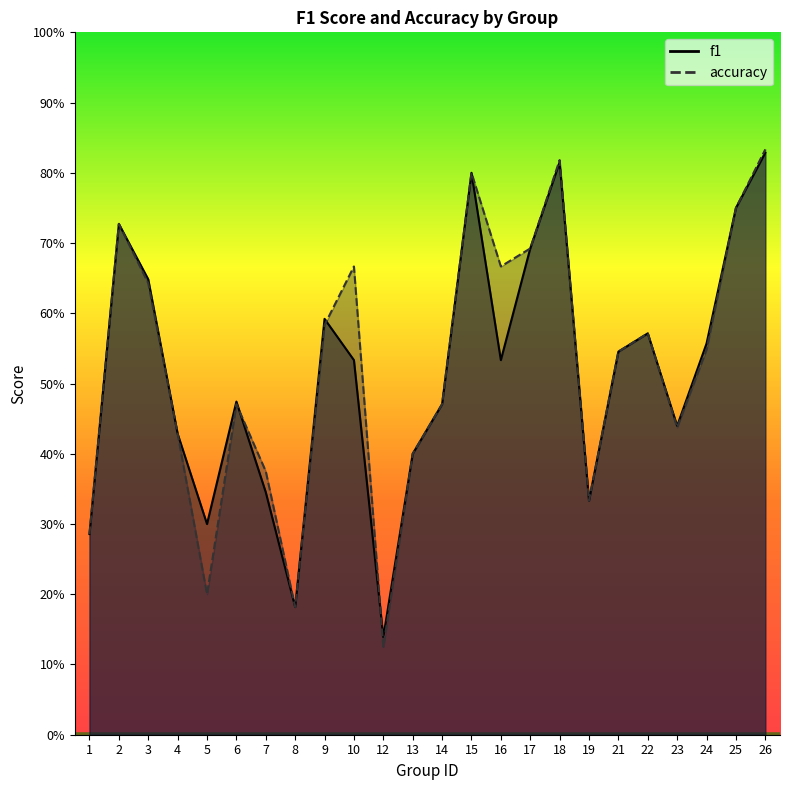

At 5, list the series in order from largest to smallest.

f1, accuracy